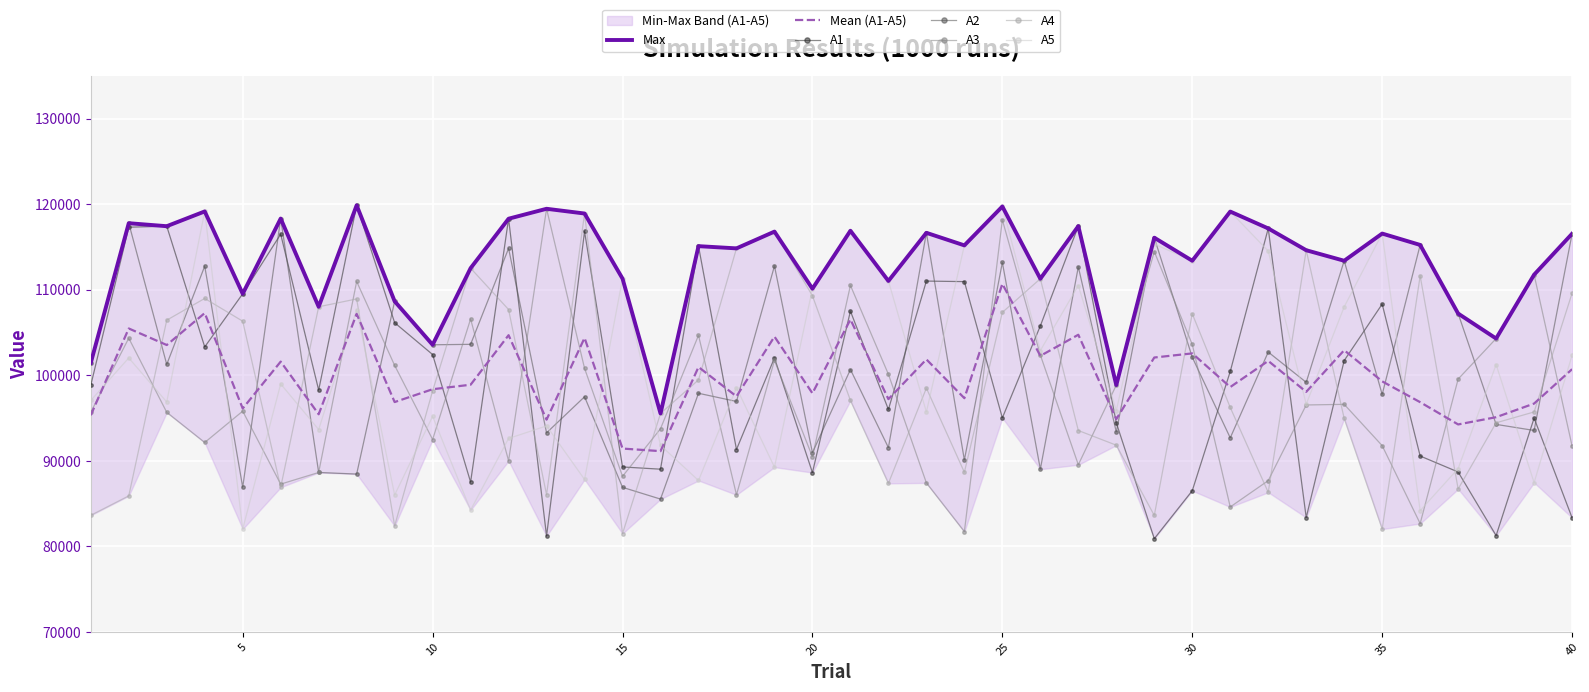

What is the sum of all A1 values?

4024087.6